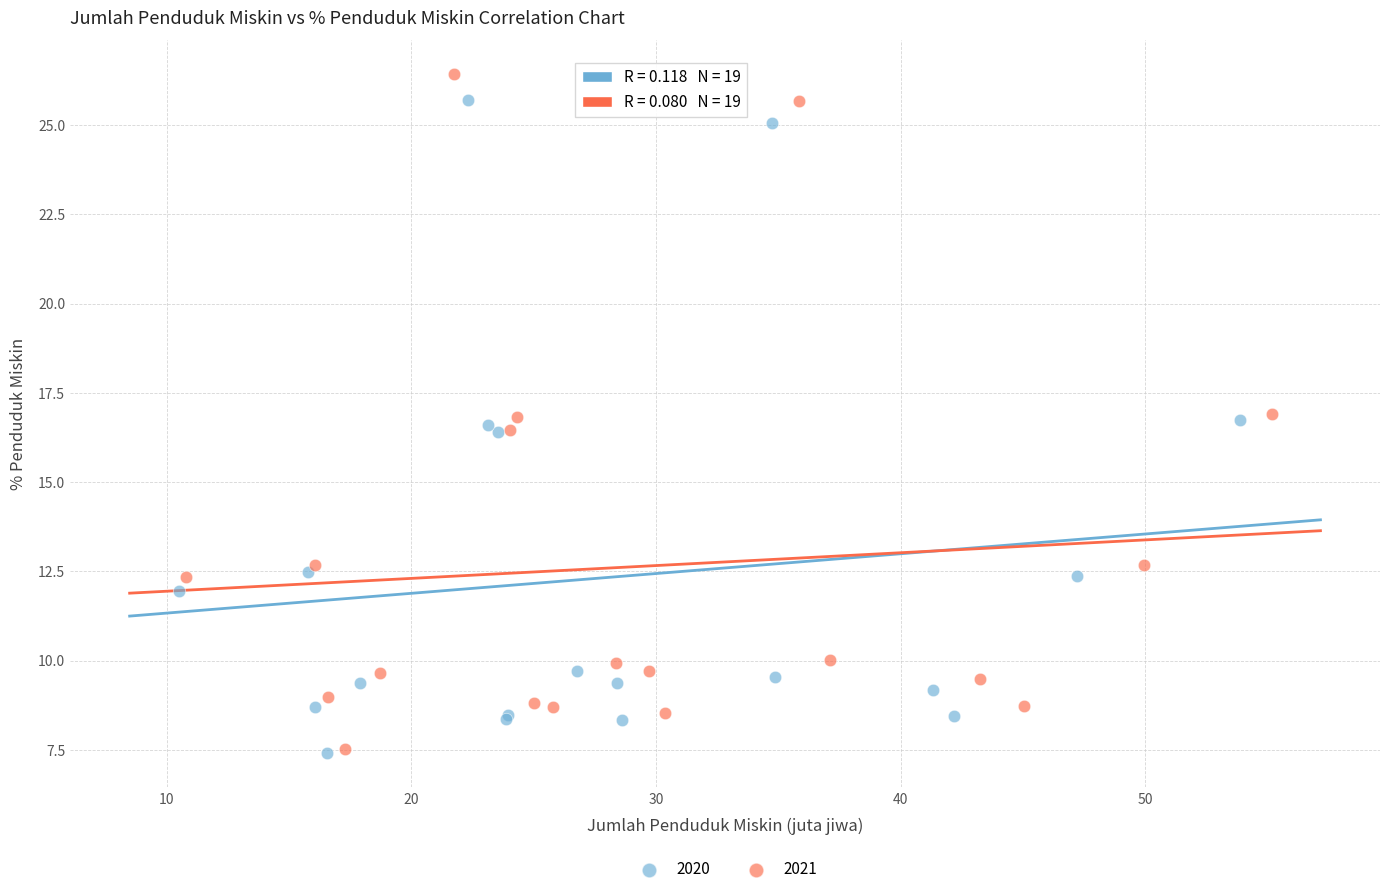

Which series has the largest Y range (max minus min)?

2021